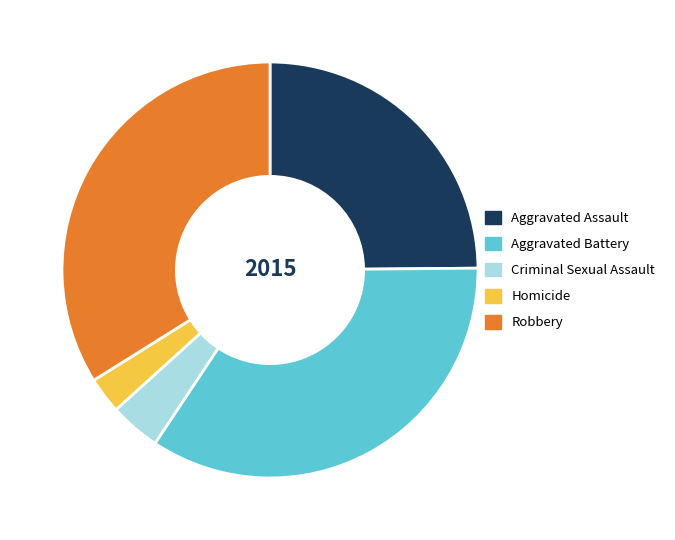

Is it true that Criminal Sexual Assault is 18% of the pie?

False